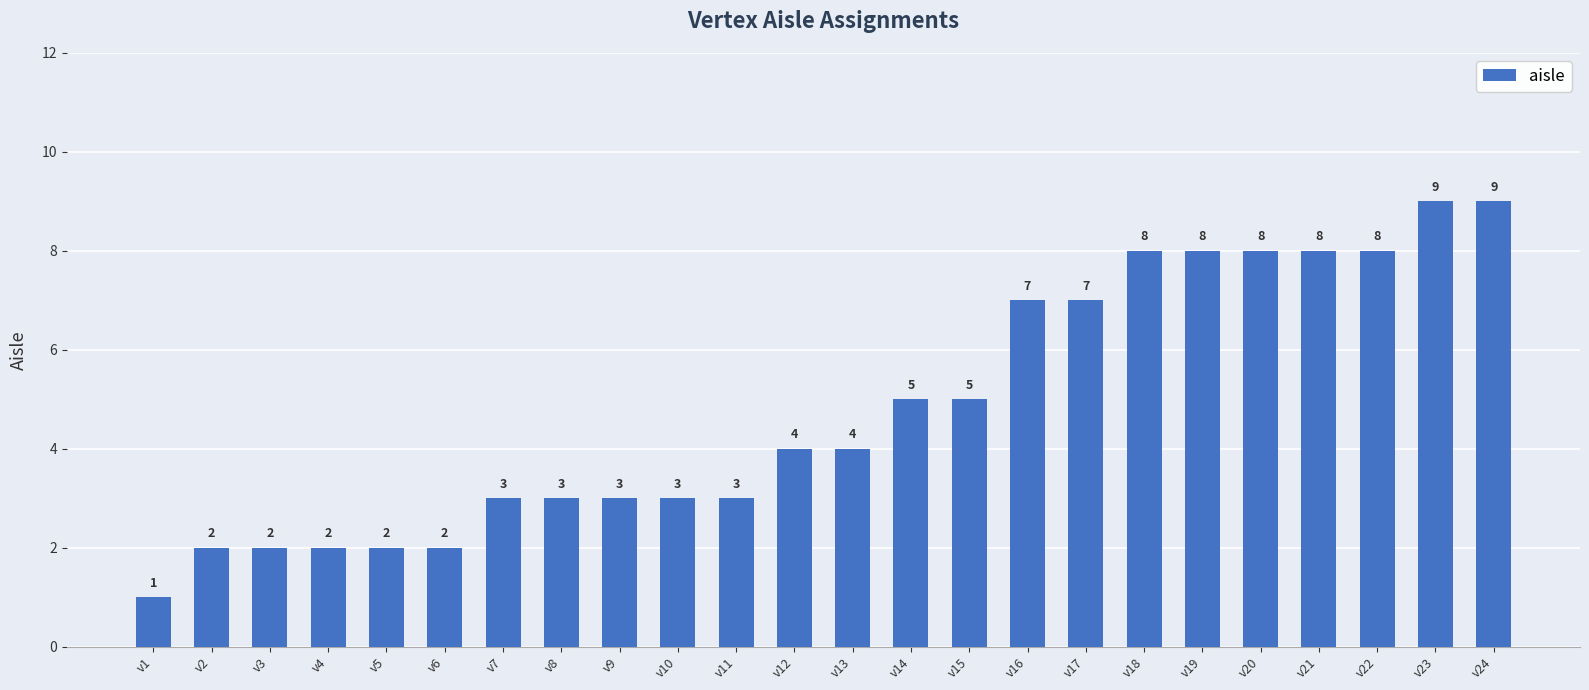

How many bars are there in total?

24